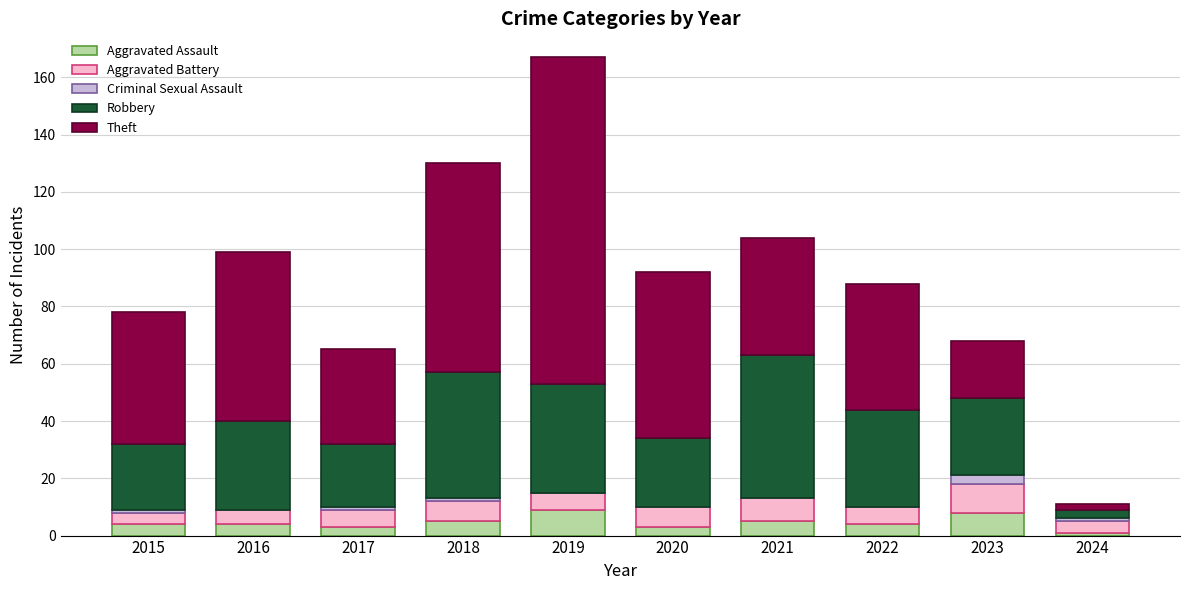

What is the highest value of the Aggravated Assault series?

9